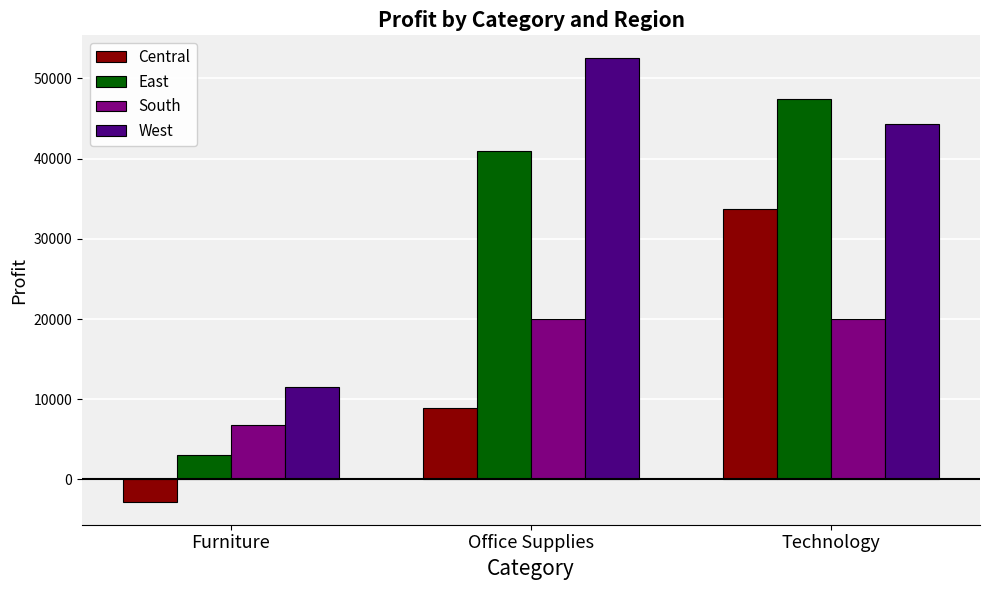

The value of South at Technology is 29148. True or false?

False